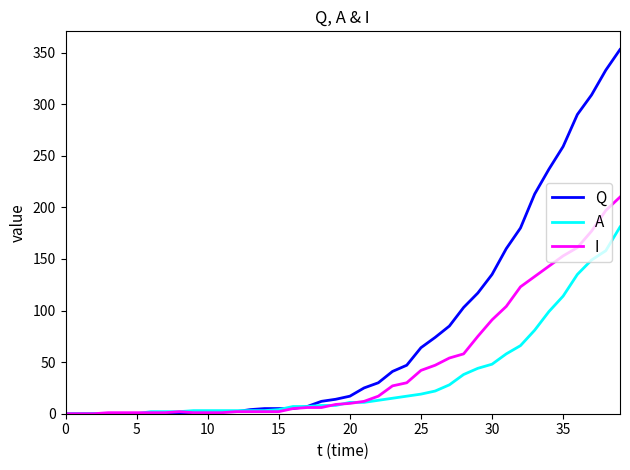

How many distinct data groups are displayed?

3